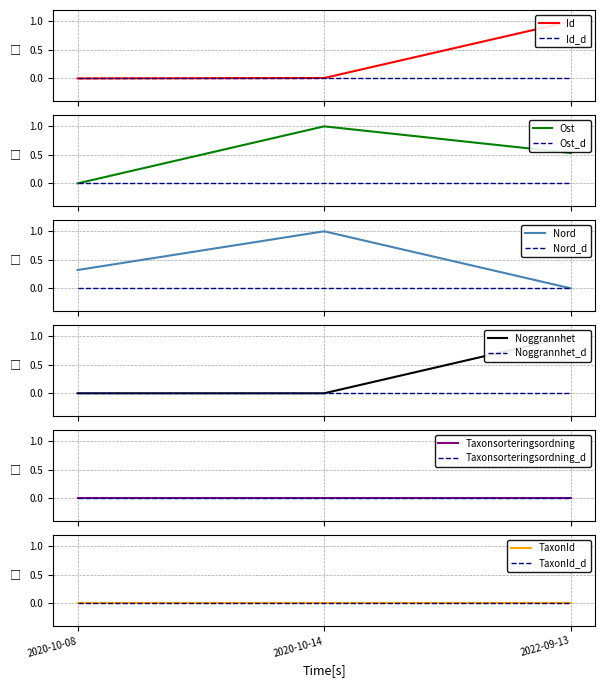

What is the difference between the maximum and second lowest values in the Ost series?

0.5